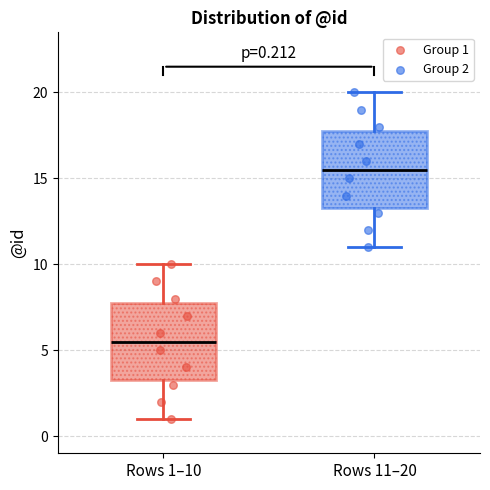

Which box has the lowest median line?

Rows 1–10